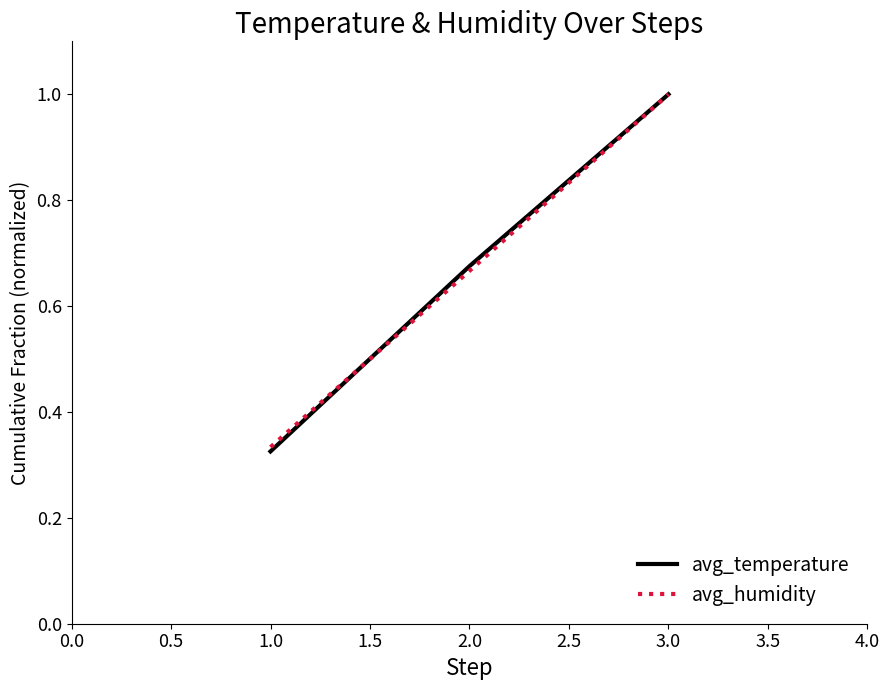

Read the avg_temperature value at 3.0.

1.0